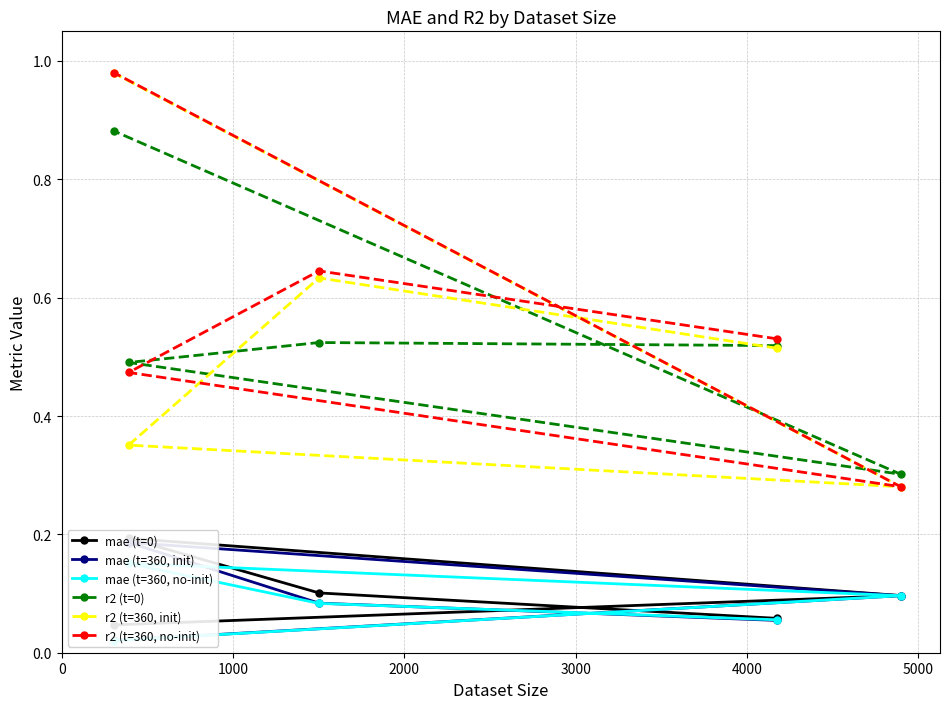

True or false: mae (t=360, init) and r2 (t=360, init) intersect in this chart.

False